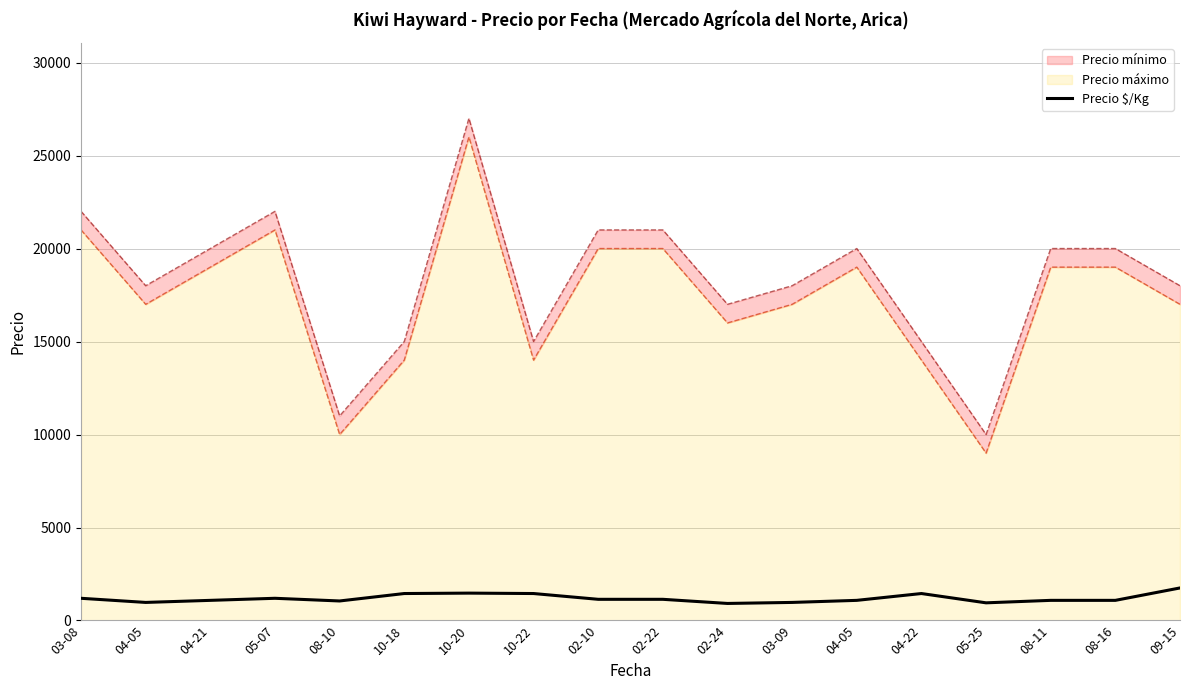

Where does the data first go above 1139?

03-08